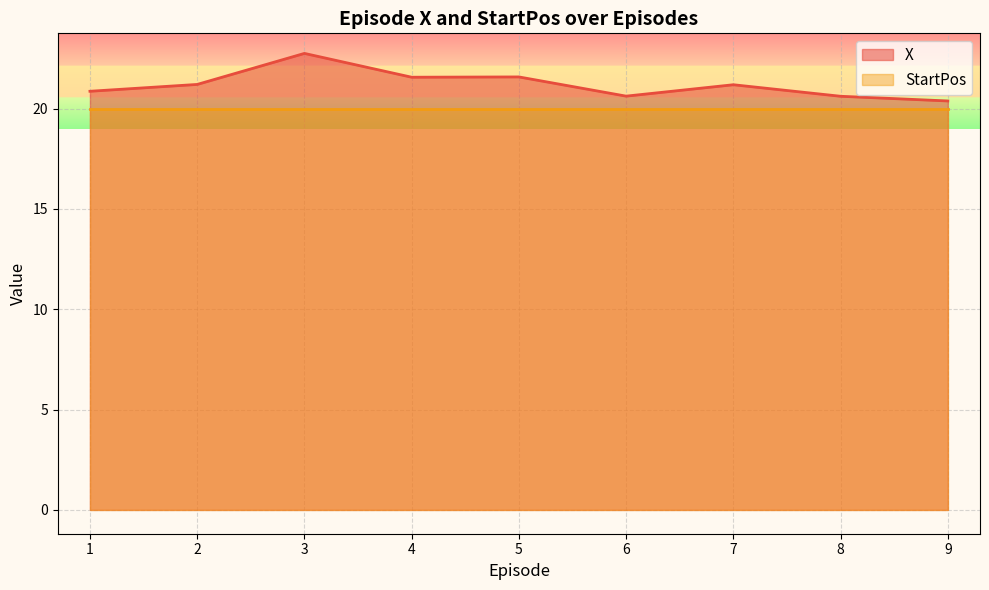

What is the minimum value shown in the chart?

20.0